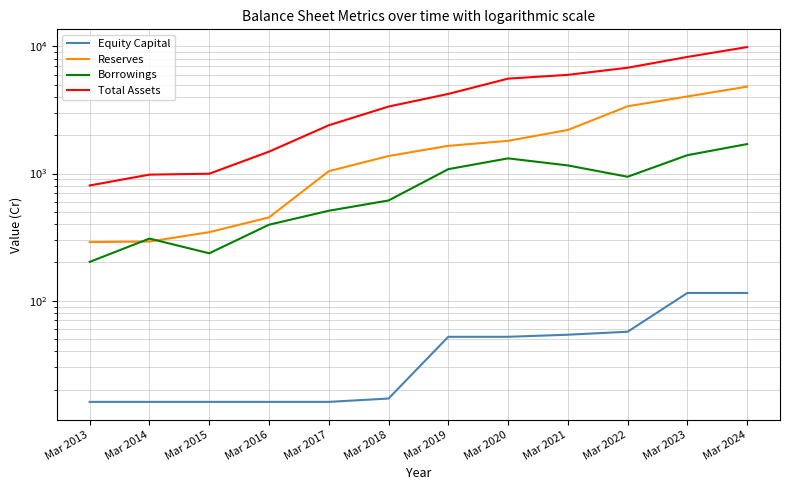

True or false: Equity Capital has a value of 11 at Mar 2016.

False